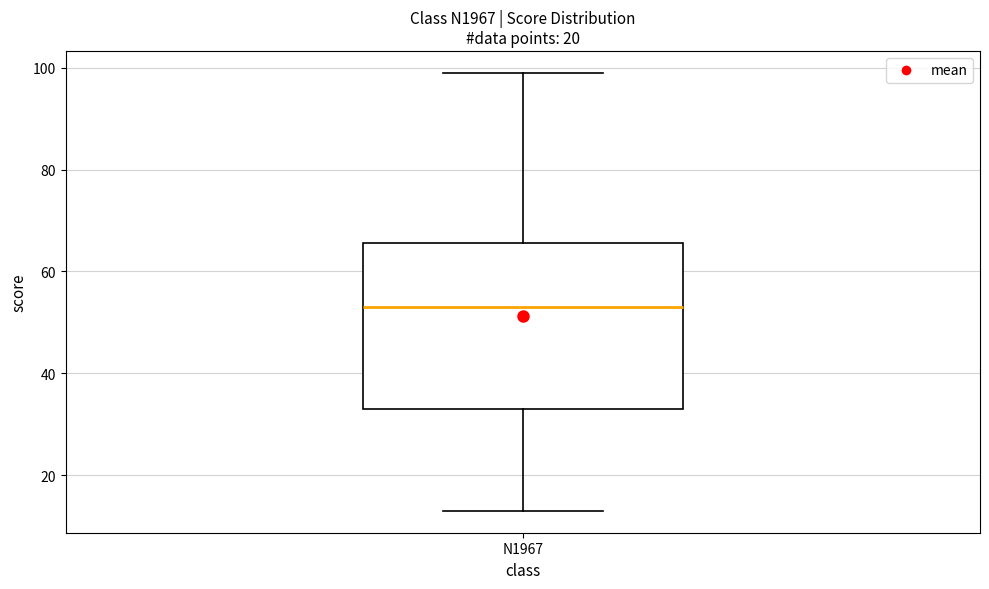

Where does the lower whisker of the box for N1967 end on the y-axis? The values are not printed on the chart, so give them approximately, as read against the axis.

14